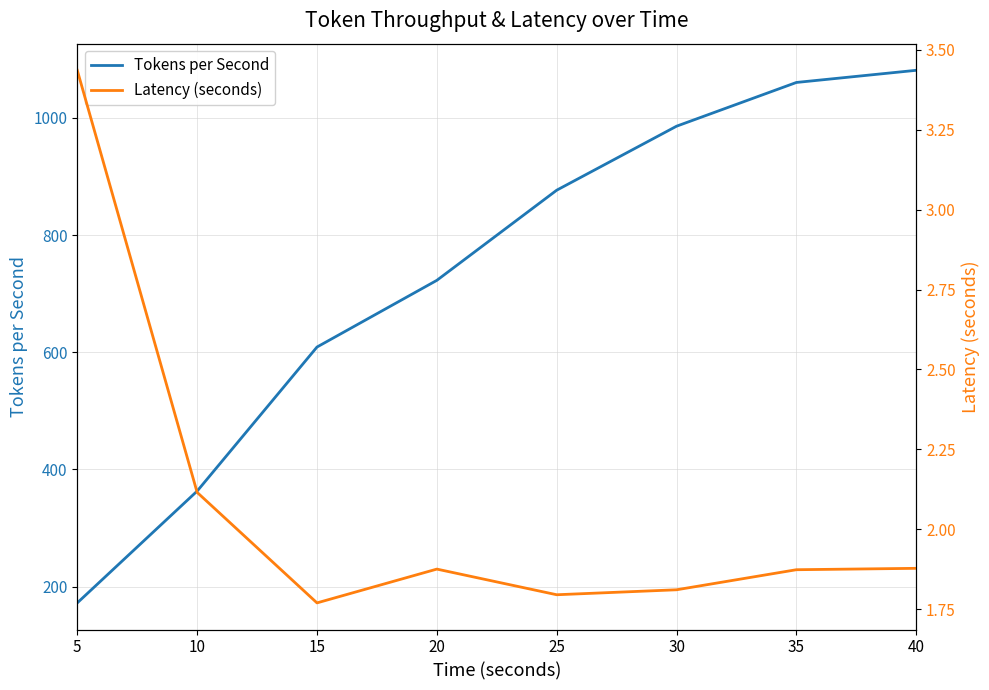

What is the maximum value for Tokens per Second?

1081.4